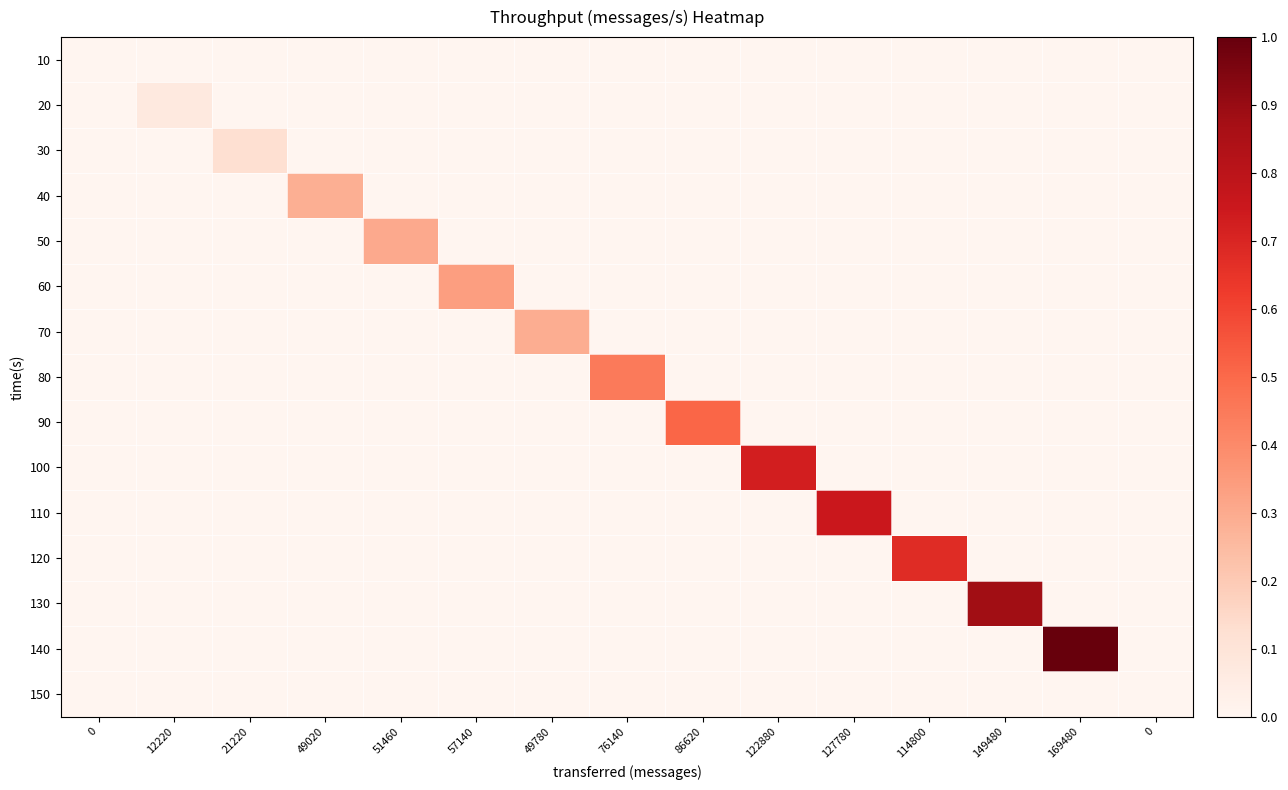

At which category is the sum across all series the highest?

169480